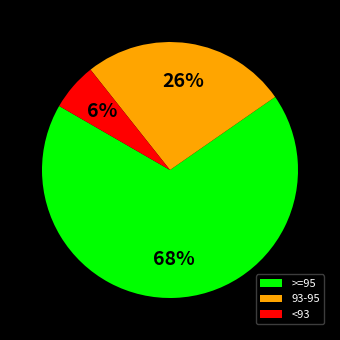

What is the smallest slice in the pie chart?

<93